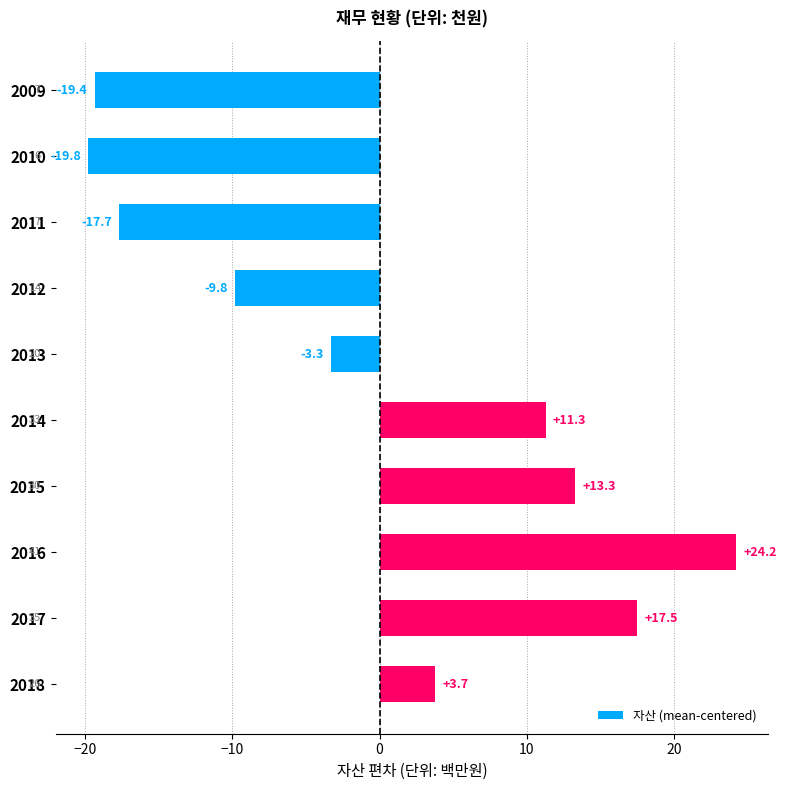

Reading top to bottom, transcribe all the data shown in this chart.

2009=-19.4	2010=-19.8	2011=-17.7	2012=-9.8	2013=-3.3	2014=11.3	2015=13.3	2016=24.2	2017=17.5	2018=3.7